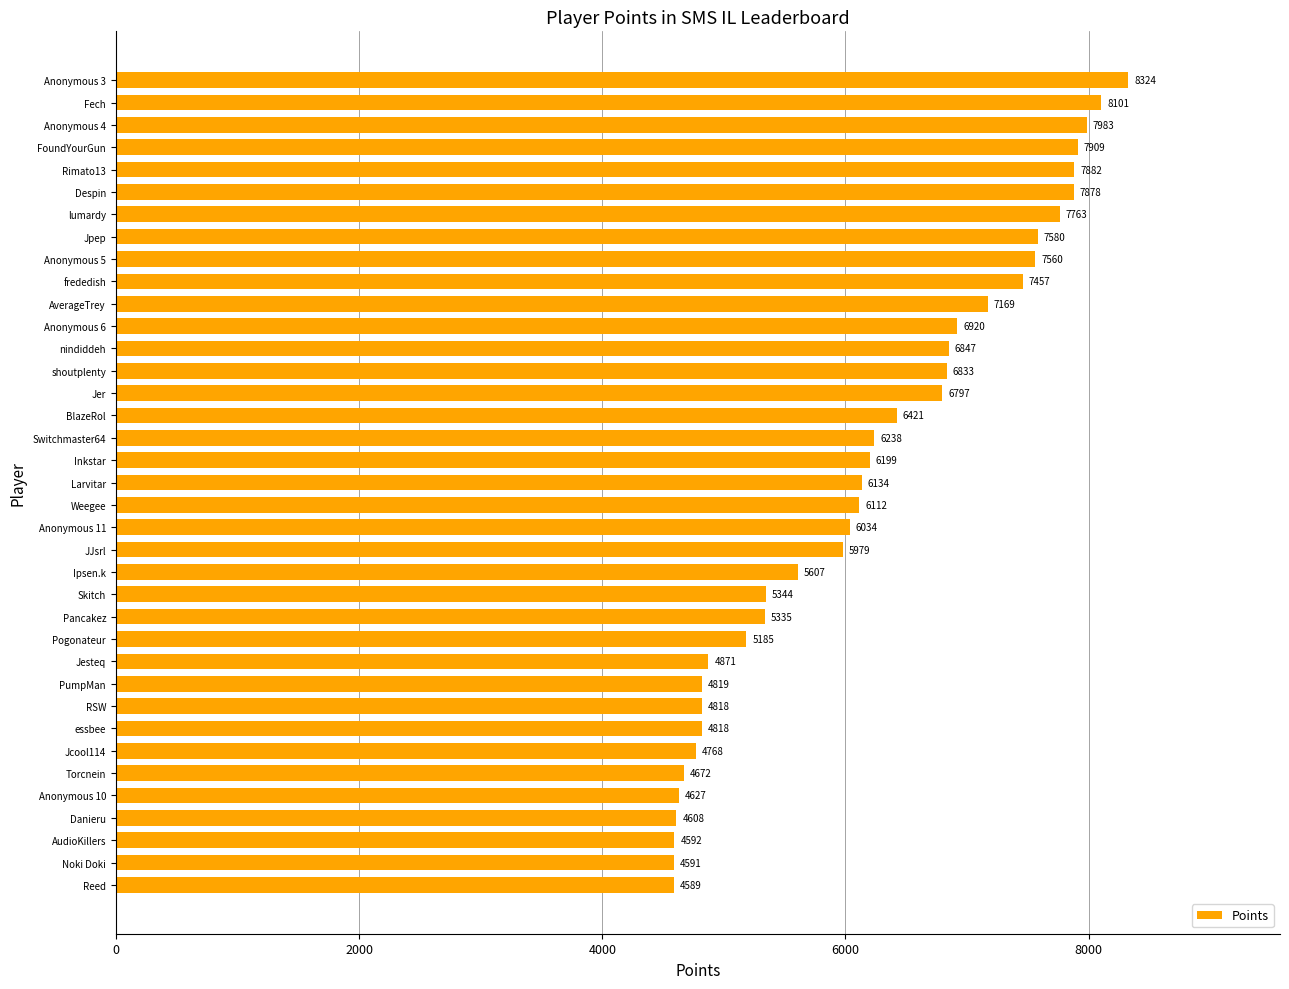

What is the minimum value shown in the chart?

4589